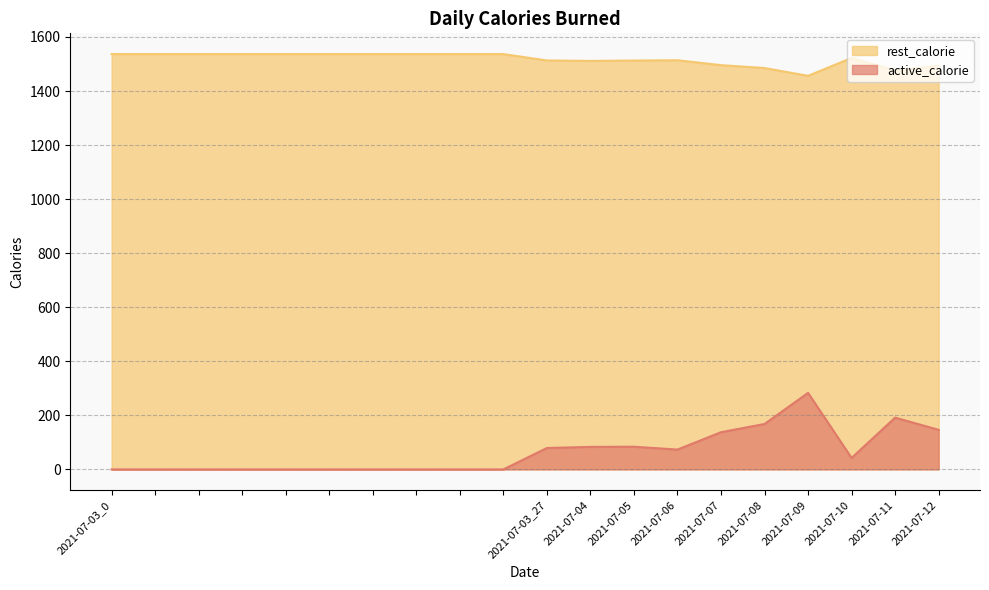

Which series changed the most between 2021-07-05 and 2021-07-06?

active_calorie